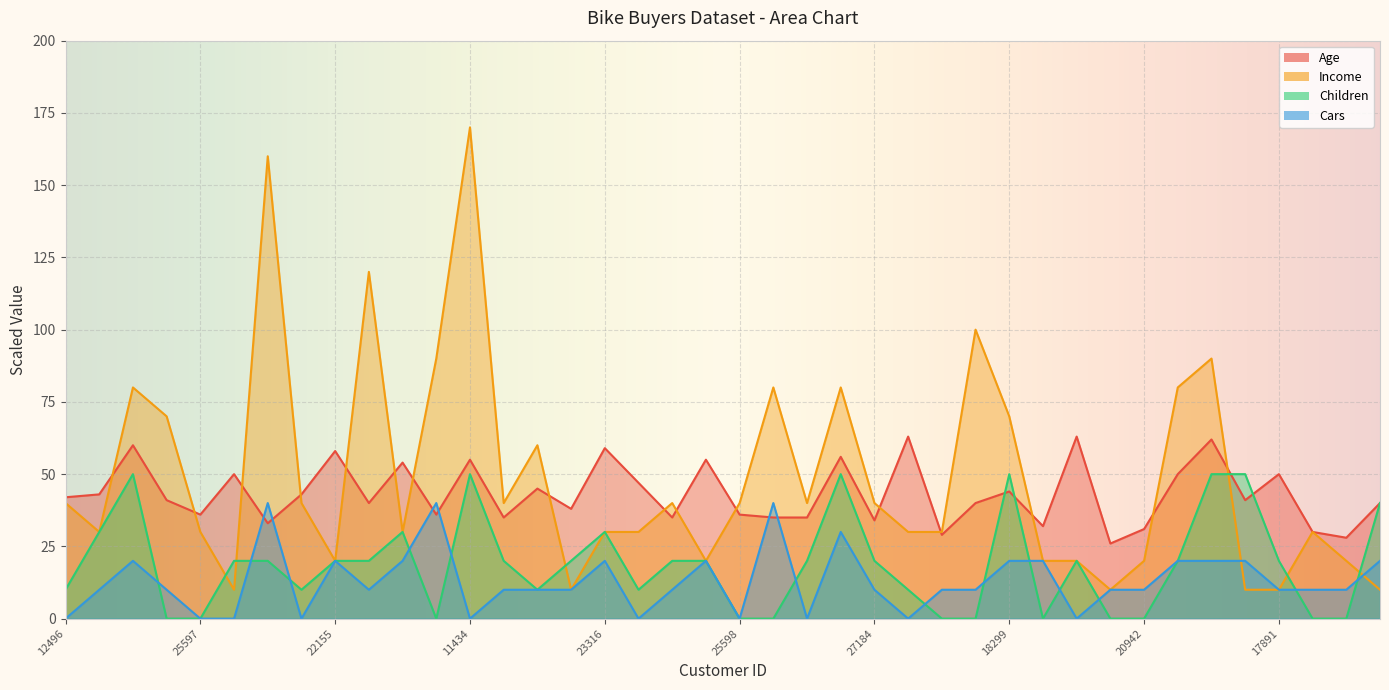

What value does the Income series have at 19280?

120